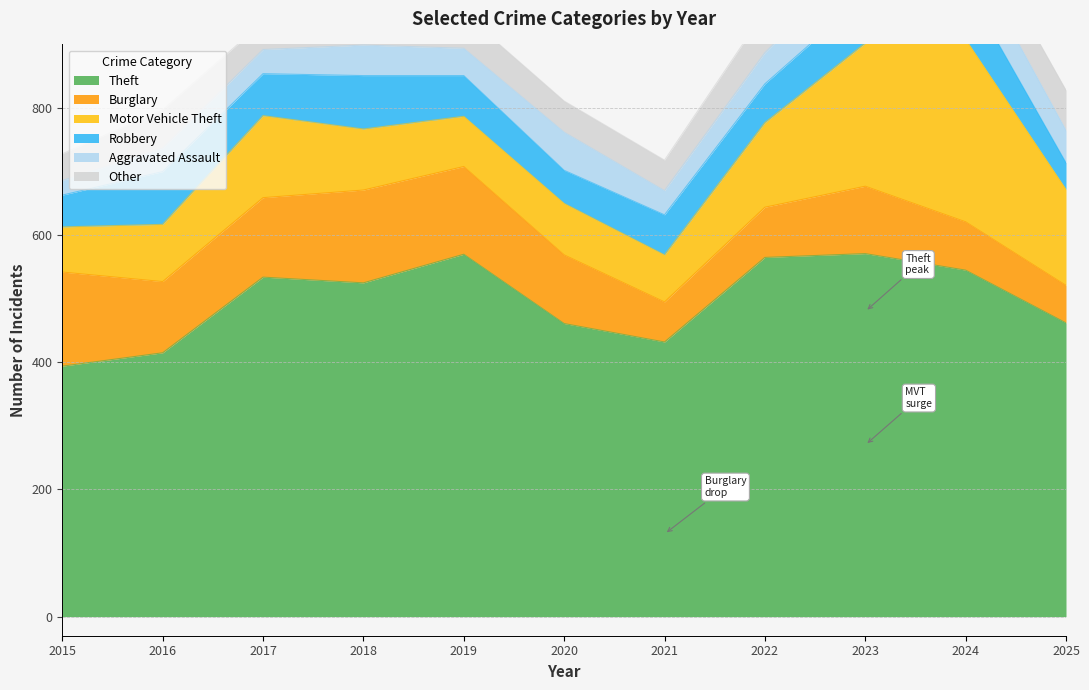

Is the value of Burglary at 2024 greater than the value of Aggravated Assault at 2025?

Yes